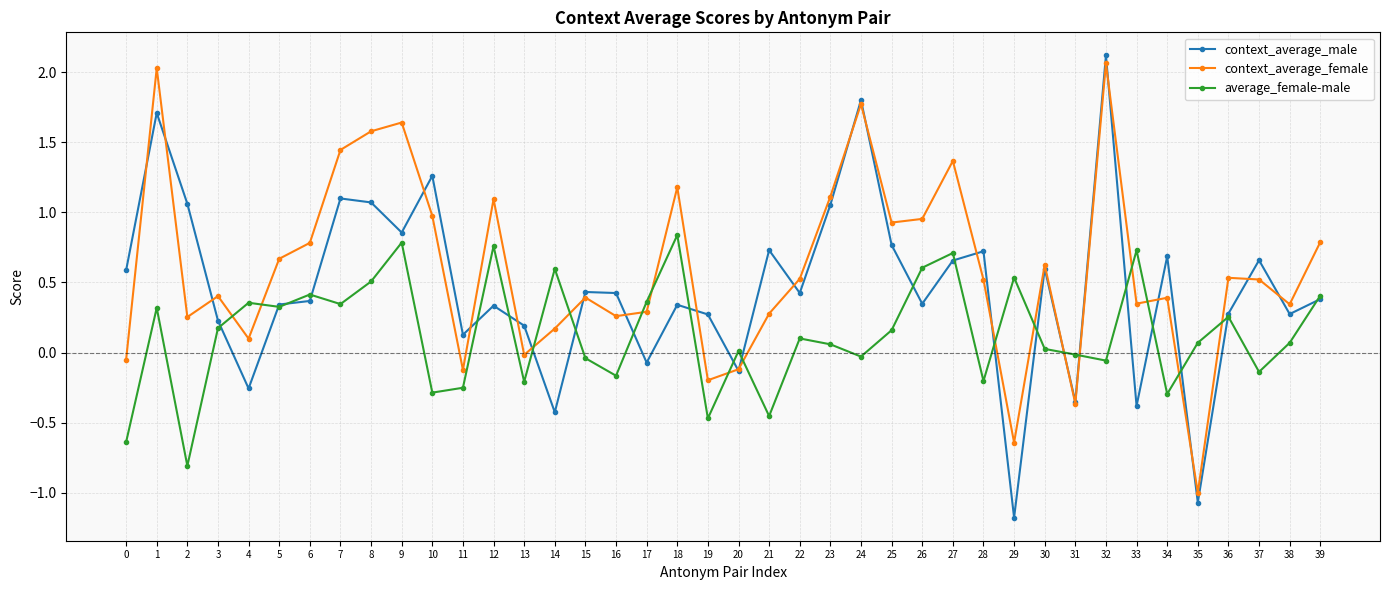

How many series are shown in this chart?

3